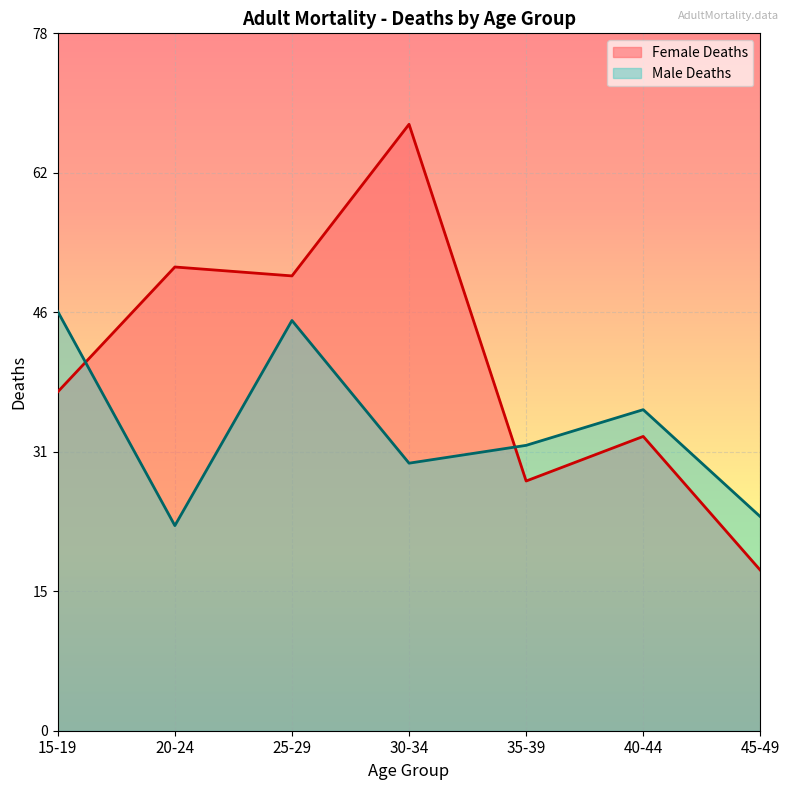

What is the value of the Male Deaths point at the 2nd from the left?

23